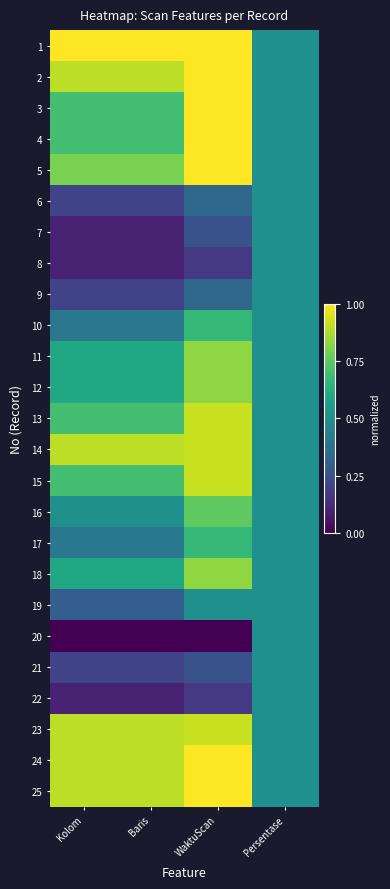

List the series in order of their peak value, highest first.

1, 2, 3, 4, 5, 24, 25, 13, 14, 15, 23, 11, 12, 18, 16, 10, 17, 6, 7, 8, 9, 19, 20, 21, 22